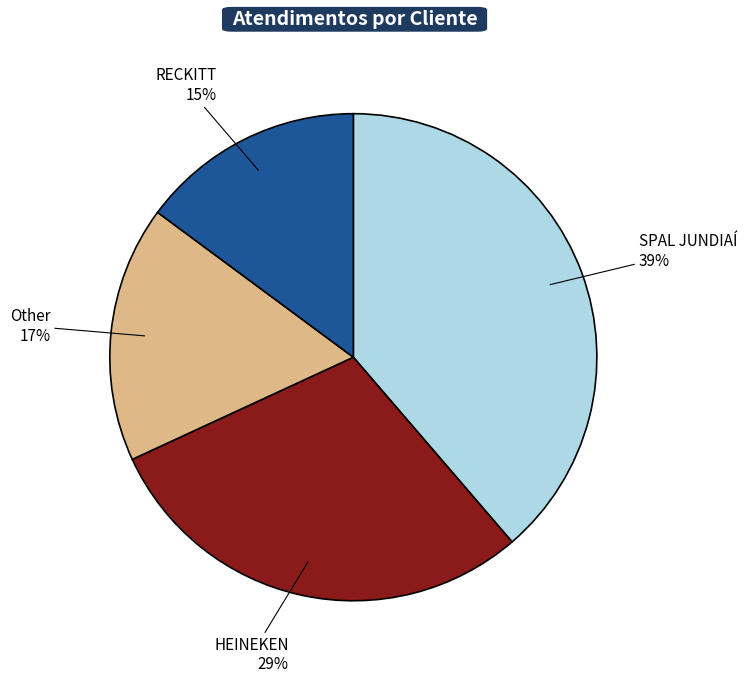

True or false: Other accounts for 27% of the total.

False